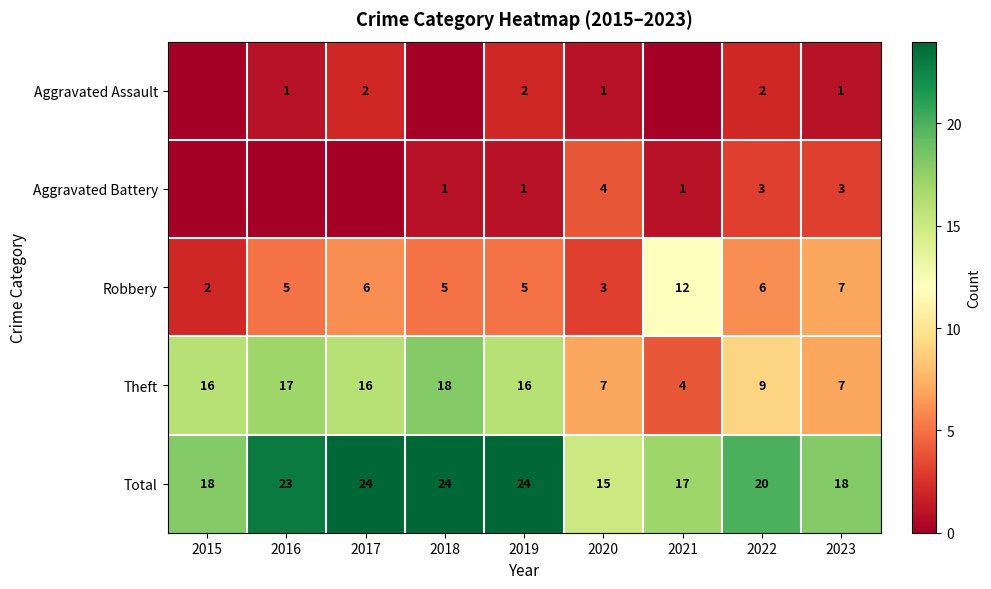

What is the spread (max minus min) of values at 2018?

24